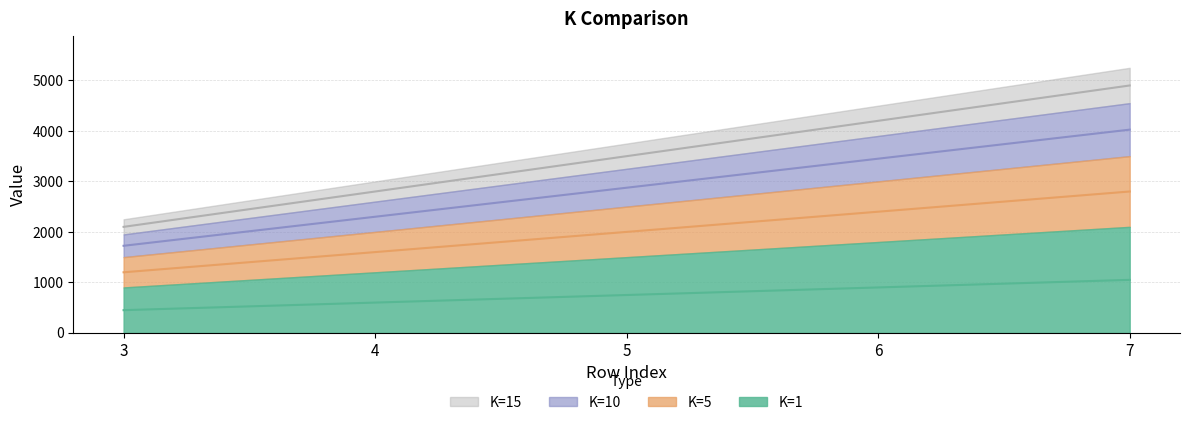

True or false: K=15 has more than 0 interior local peaks.

False